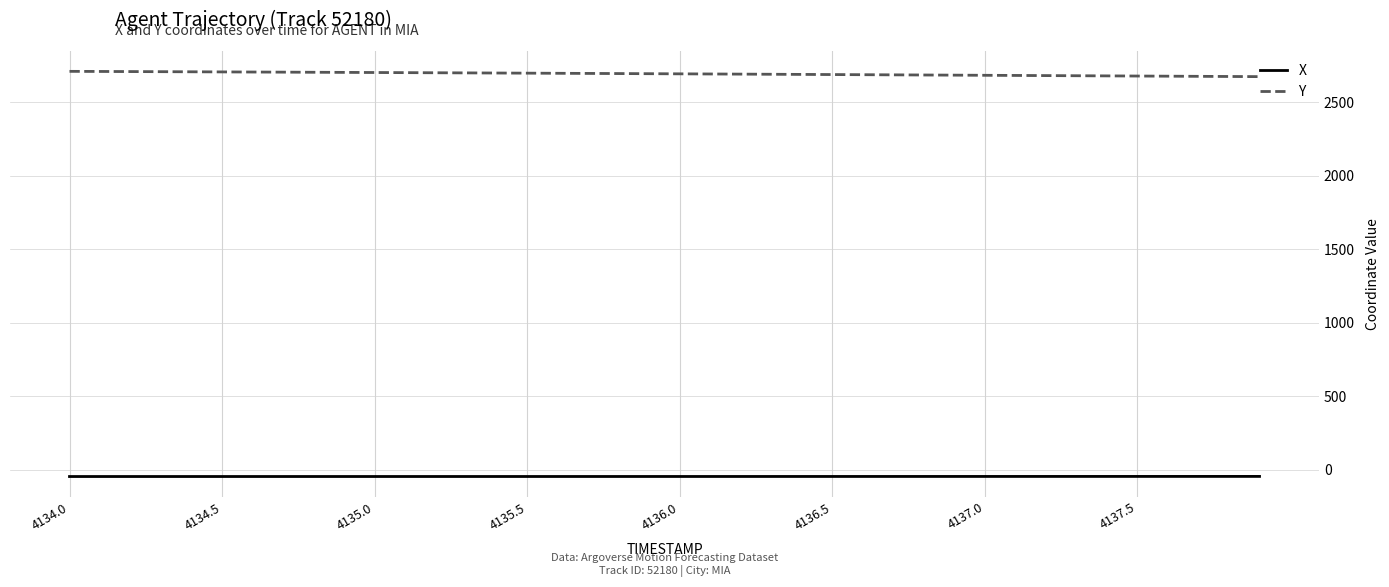

True or false: Y and X intersect in this chart.

False